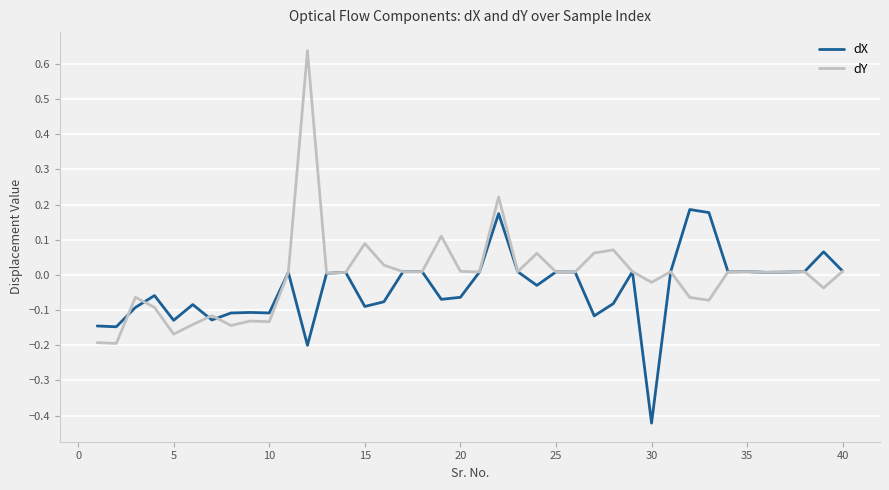

How many lines are shown in the chart?

2